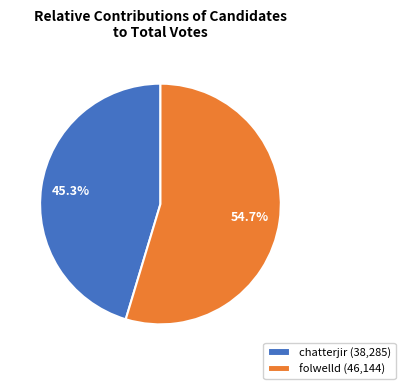

How many slices are in this pie chart?

2